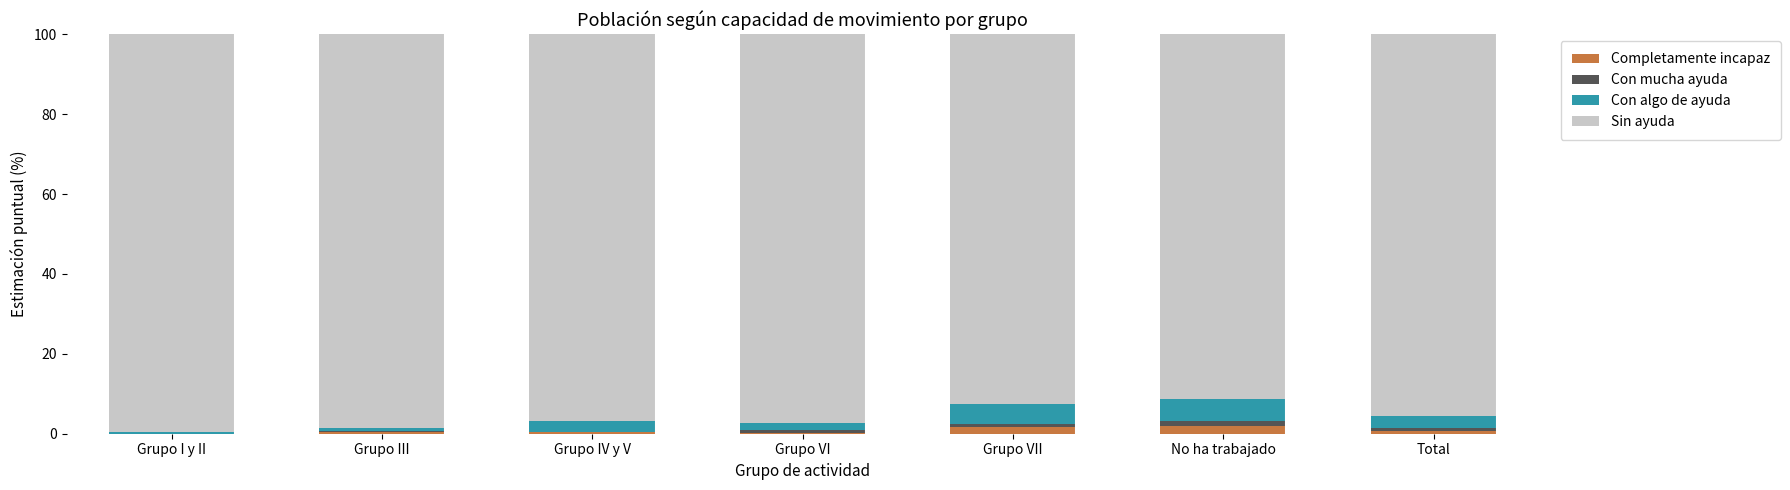

What are all the series names shown in the legend?

Completamente incapaz, Con mucha ayuda, Con algo de ayuda, Sin ayuda